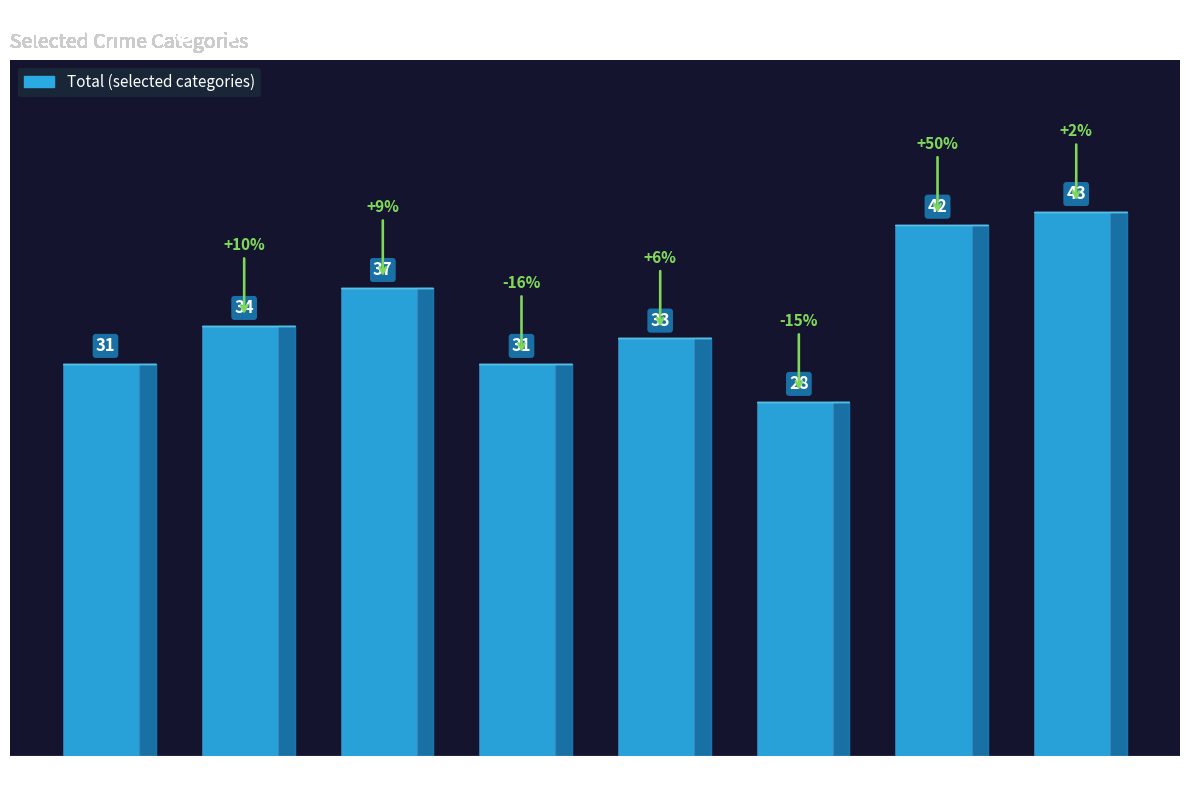

Which has a higher value, 2019 or 2020?

2019